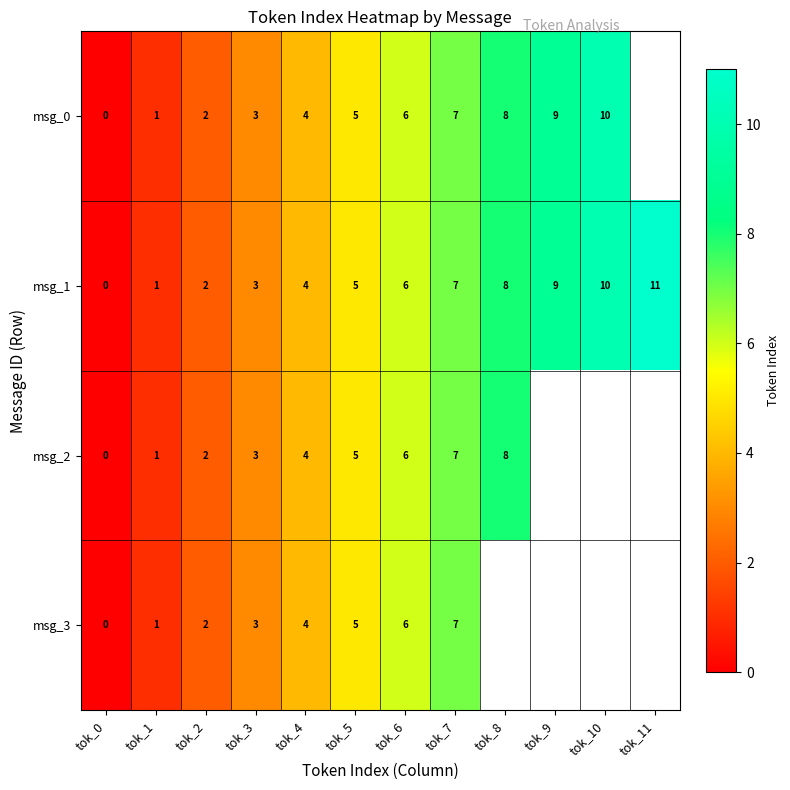

What is the sum of all msg_1 values?

66